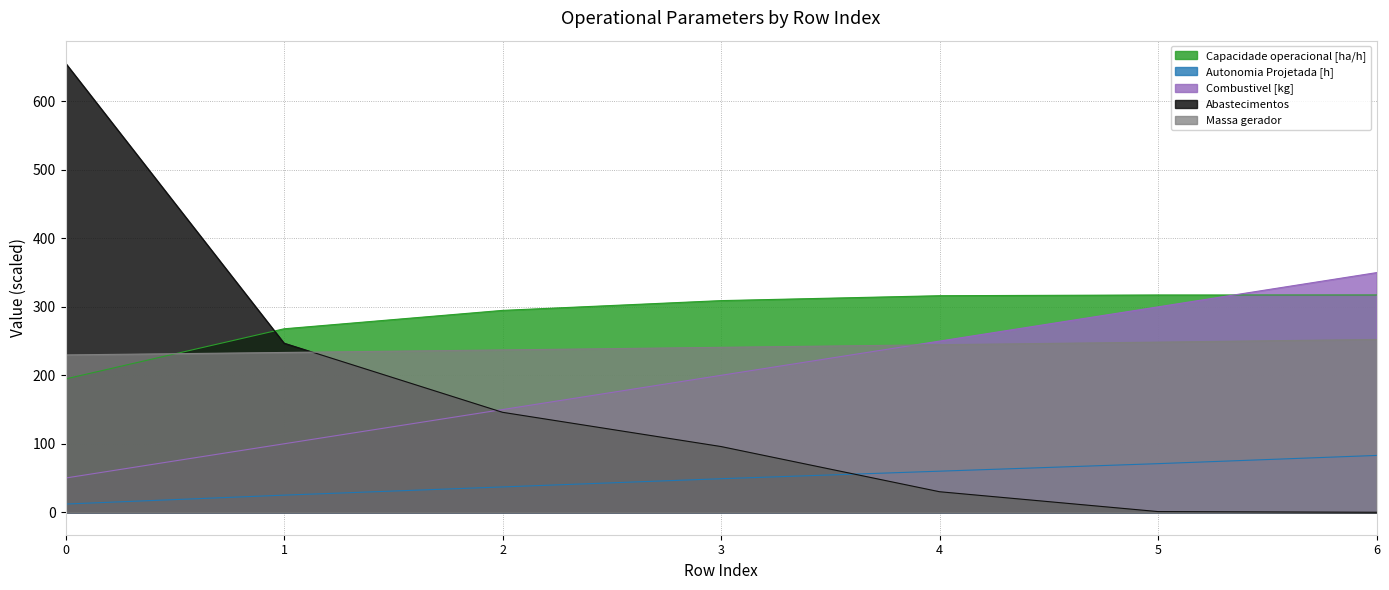

What is the maximum value shown in the chart?

656.0